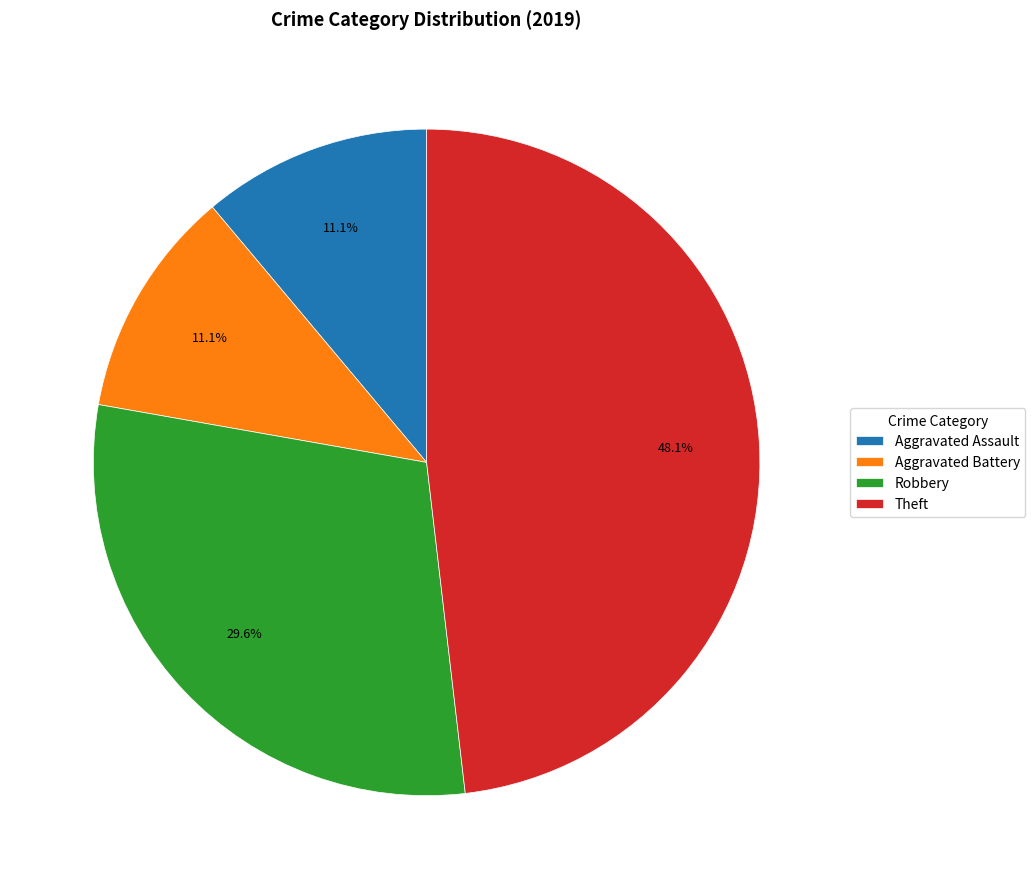

Count the number of slices in the pie.

4